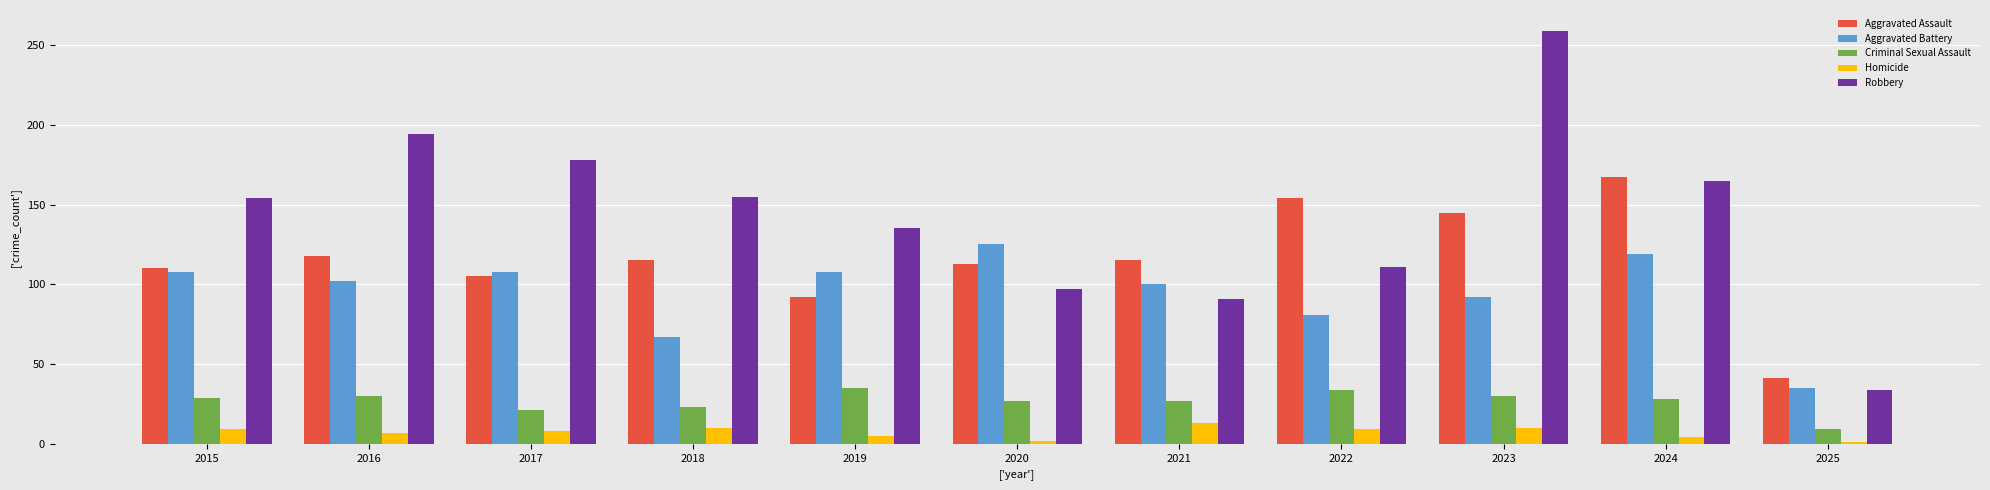

At which category is the sum across all series the highest?

2023